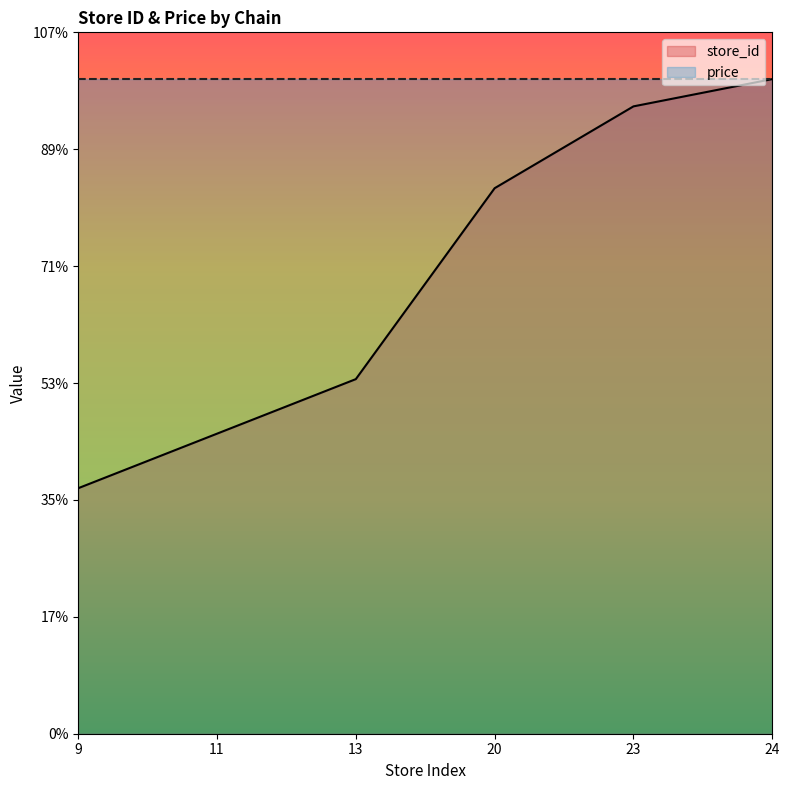

List the labels in order of value, largest first.

24, 23, 20, 13, 11, 9